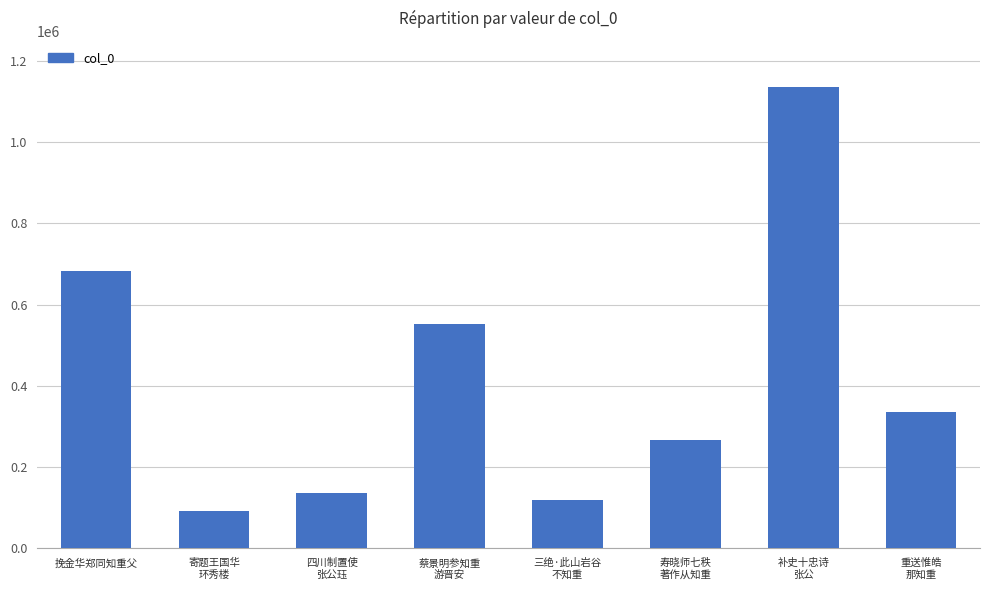

What position from the right is 重送惟皓
那知重?

1